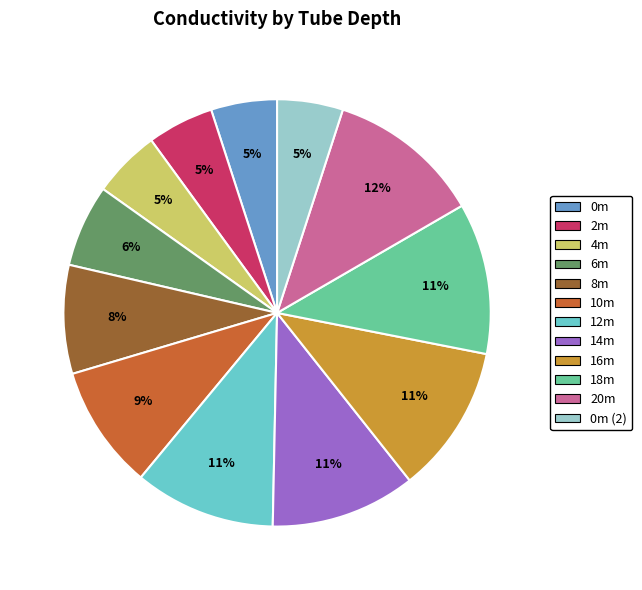

To the nearest percent, what is the difference between the largest and smallest slice percentages?

7%